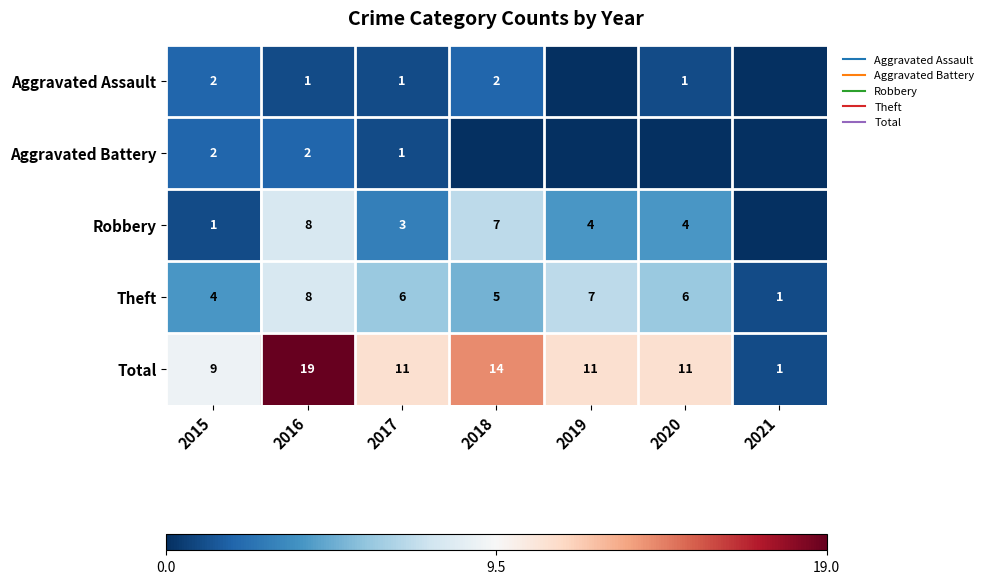

What is the difference between the highest and lowest values at 2020?

11